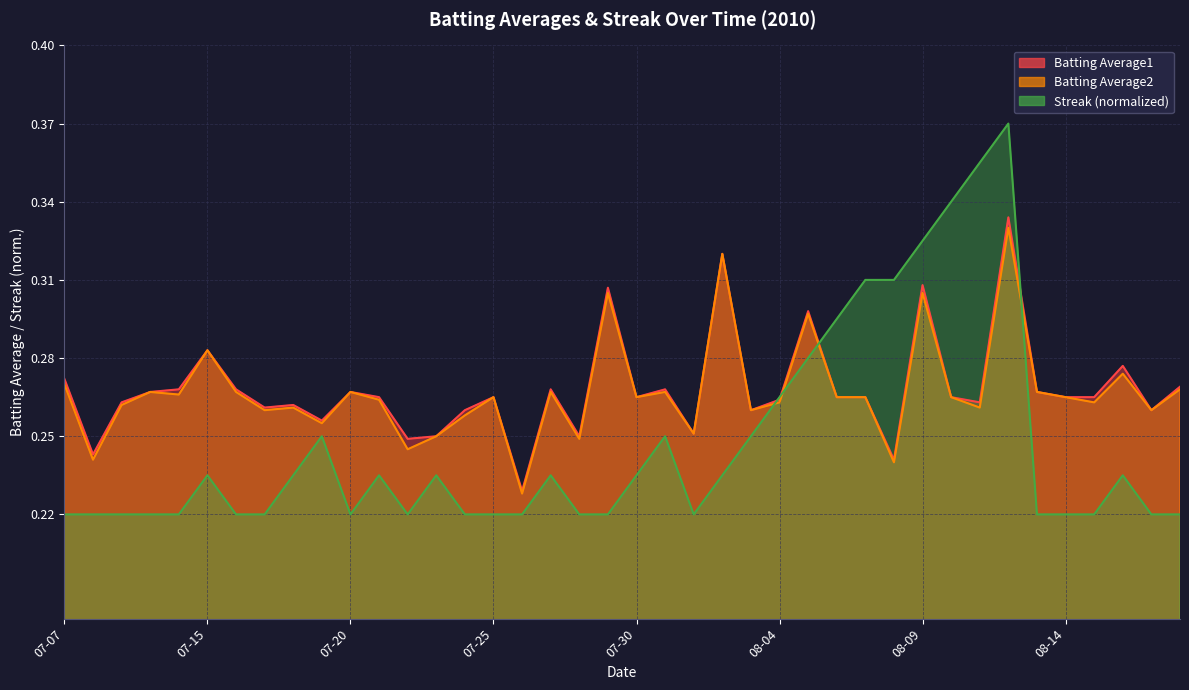

Rank the series by their maximum value, from highest to lowest.

Streak, Batting Average1, Batting Average2